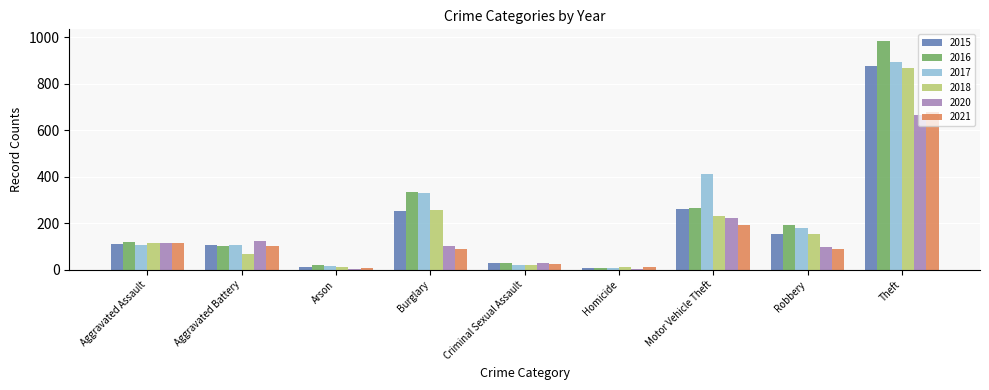

What is the total value across all series at Criminal Sexual Assault?

154